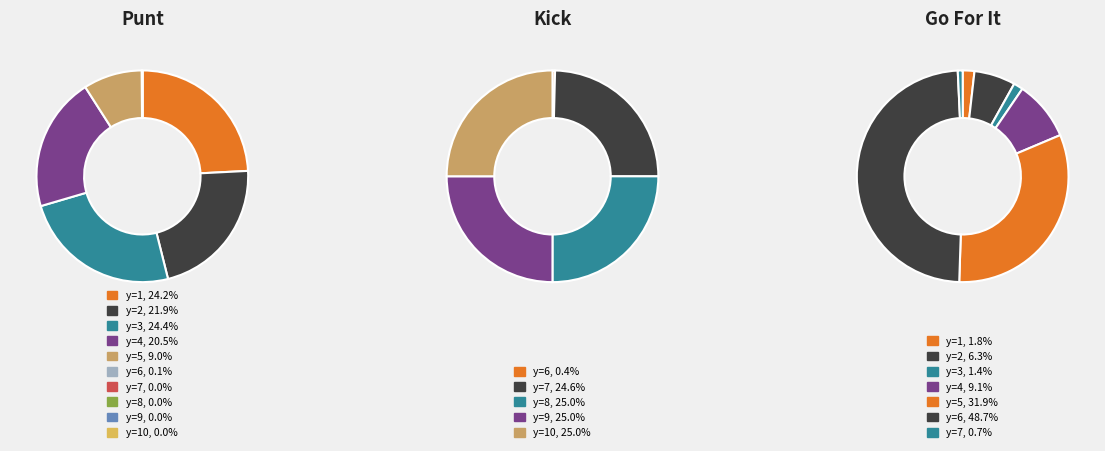

How many segments does this pie chart have?

10